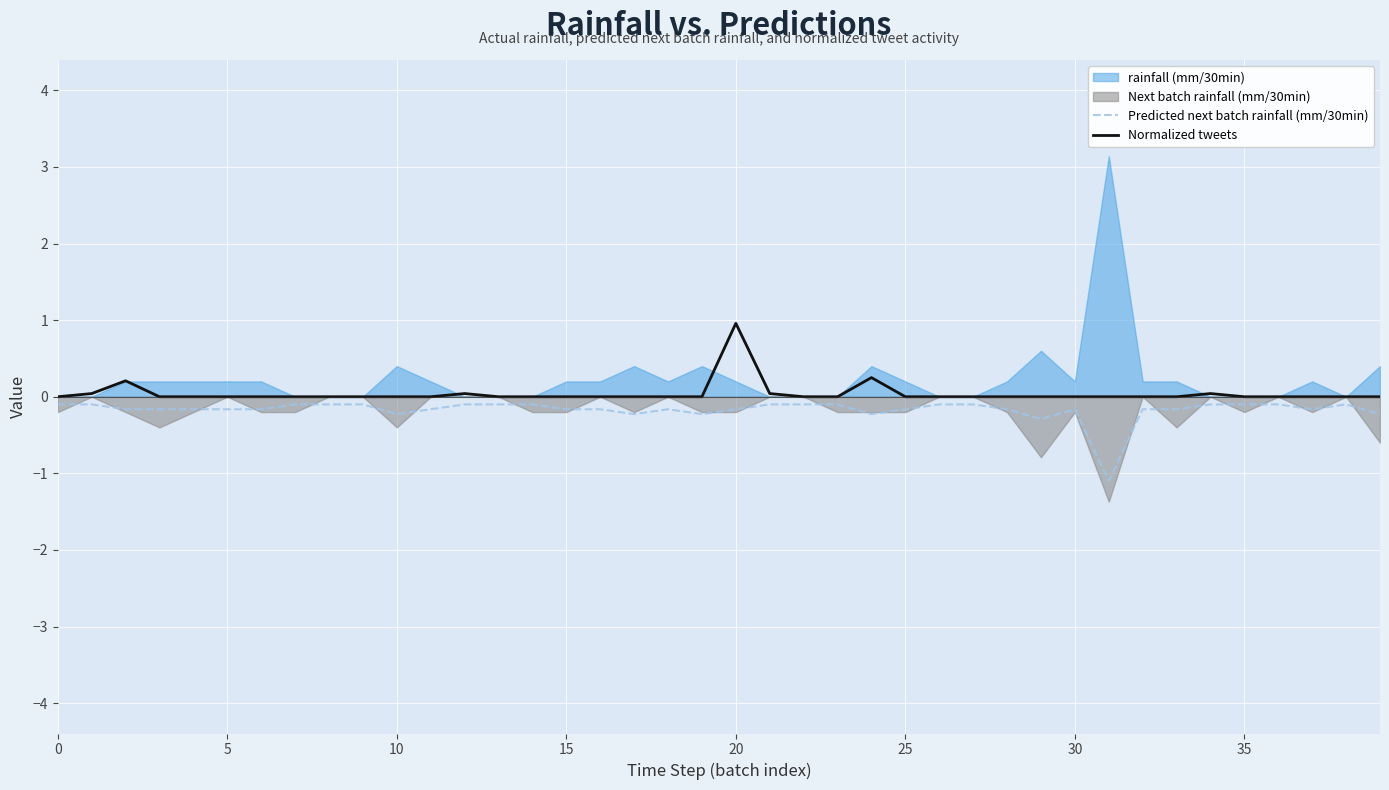

How many data points does each series have?

40